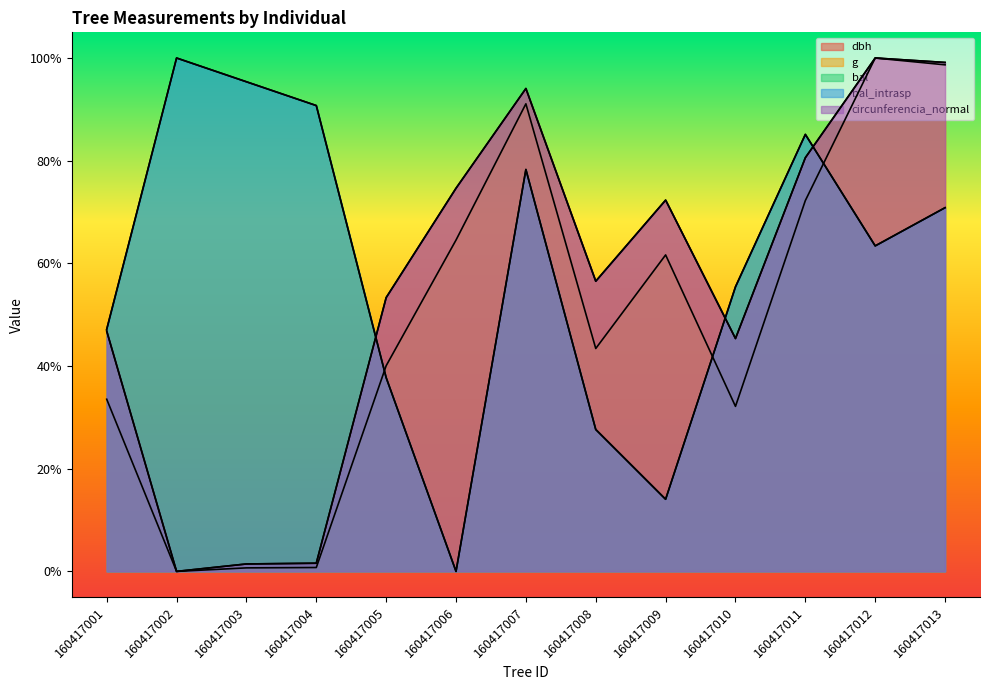

What are all the series names shown in the legend?

dbh, g, bal, bal_intrasp, circunferencia_normal